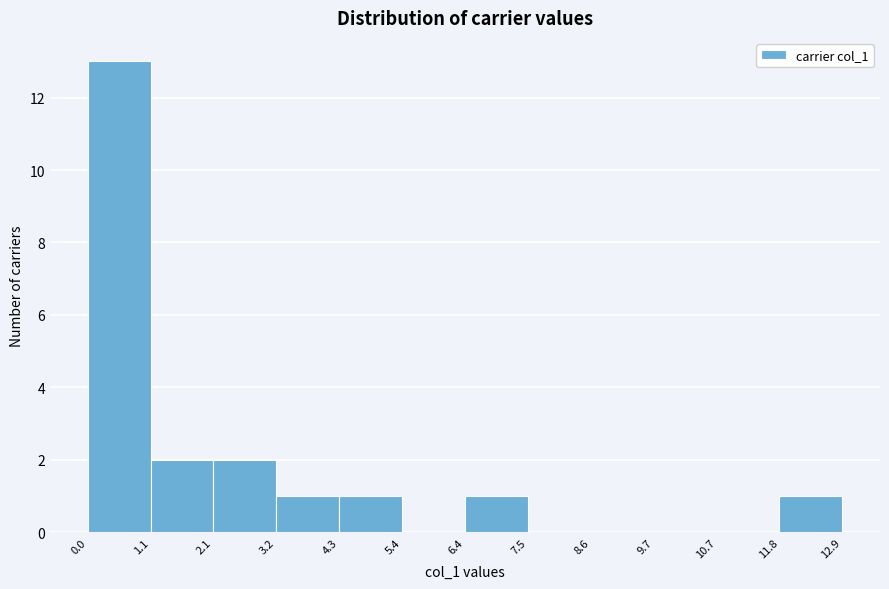

Which range on the x-axis has the tallest bar?

0.0 to 1.1